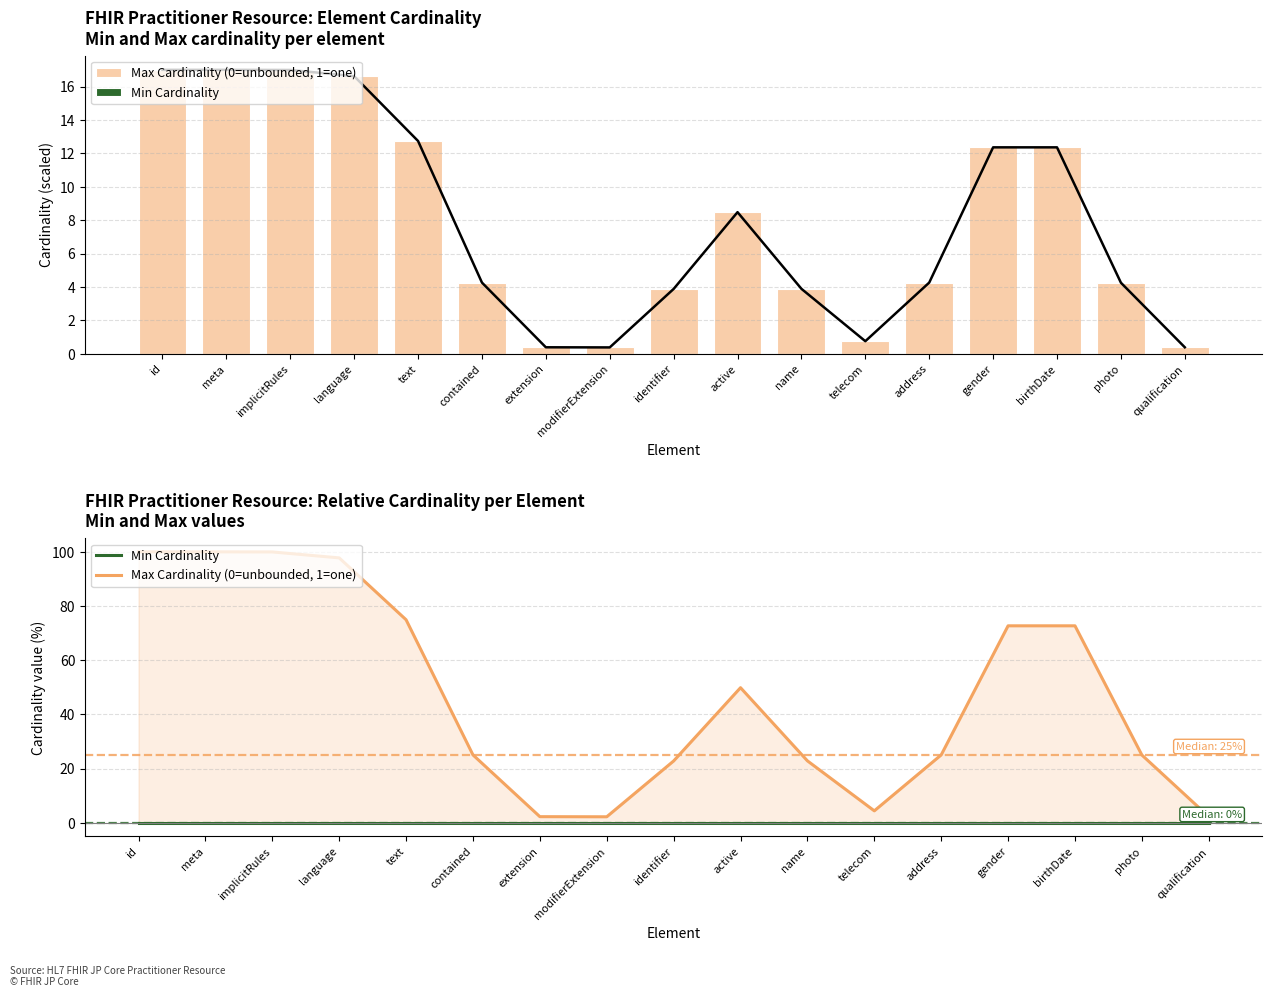

Is it true that Max Cardinality (0=unbounded, 1=one) equals 43.8 at address?

False